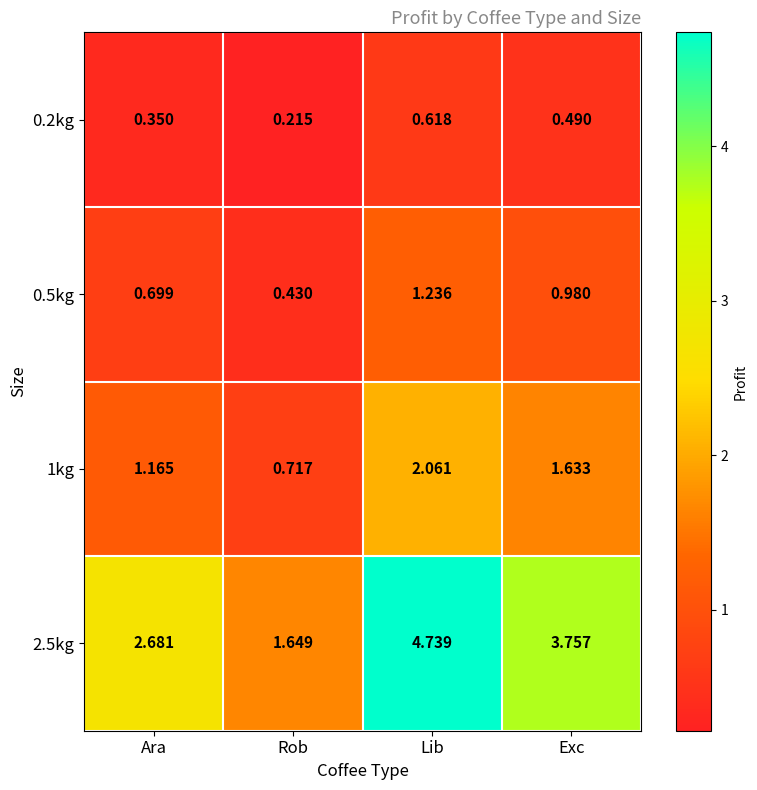

At which category is the sum across all series the highest?

Lib